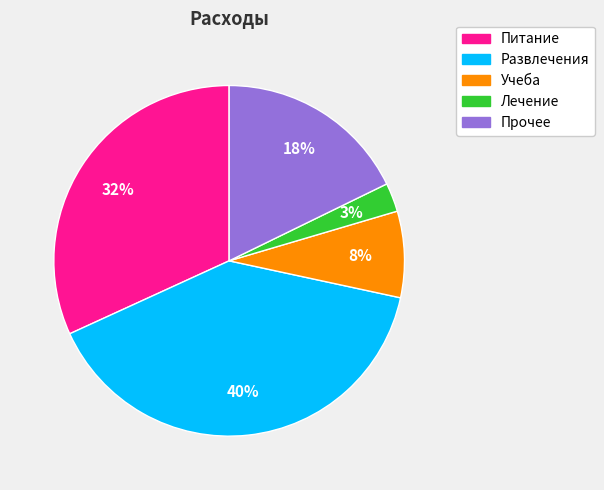

The Лечение slice represents 3% of the pie. True or false?

True